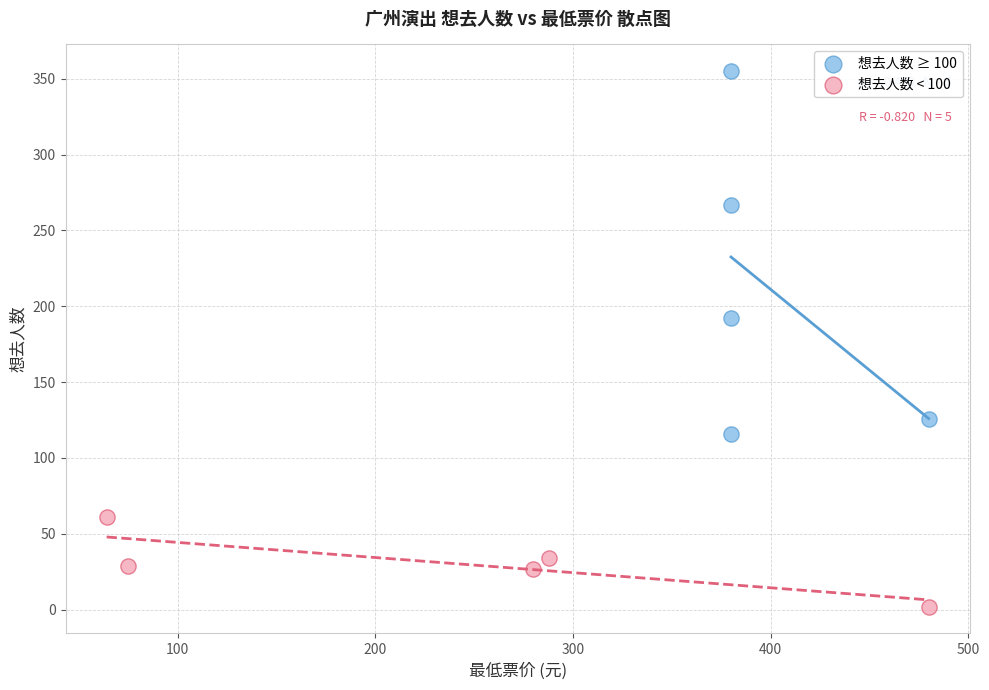

Which series has the widest spread of Y values?

想去人数 ≥ 100